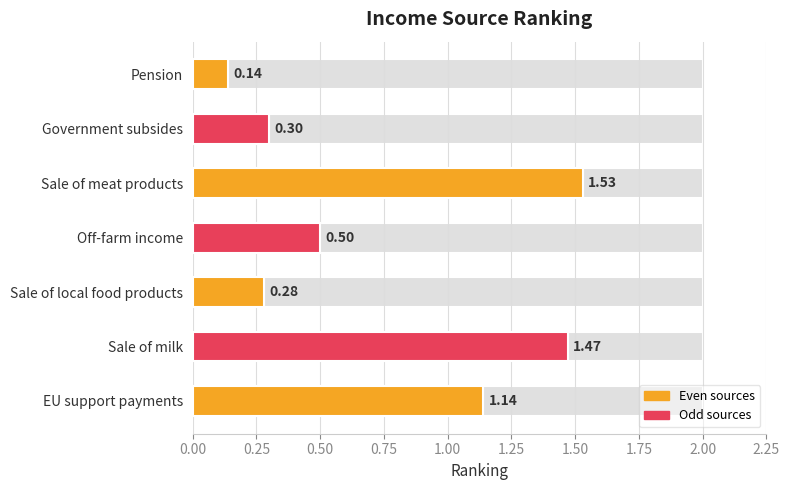

The chart shows a value of 0.8 at Off-farm income. True or false?

False